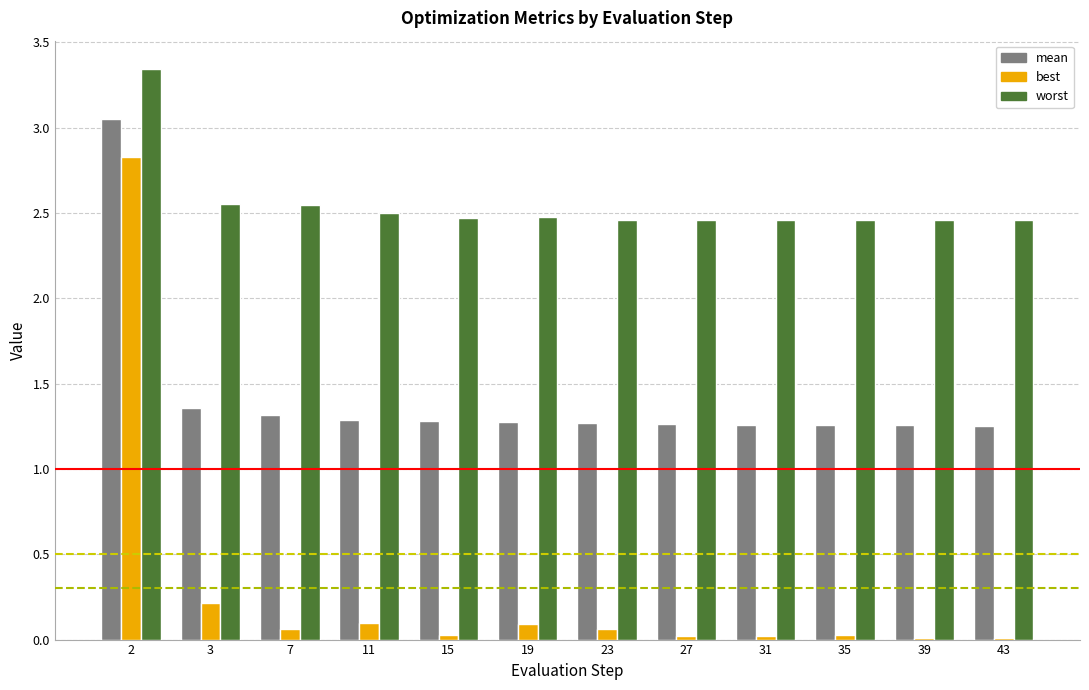

The worst series shows 2.5 at 19. True or false?

True